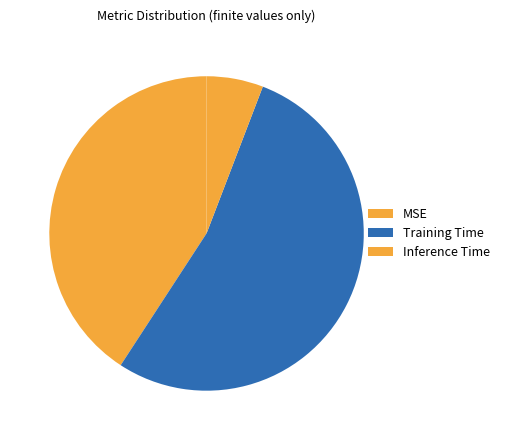

Which slice is the largest?

Training Time